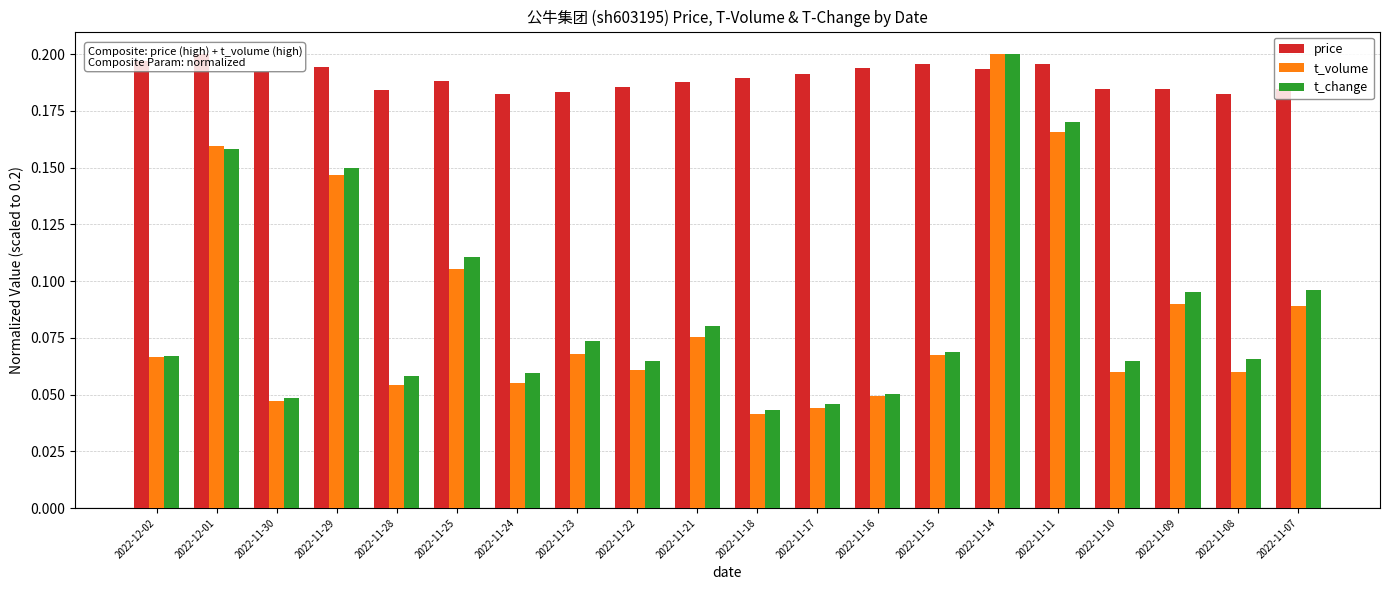

Count the number of categories in the chart.

20